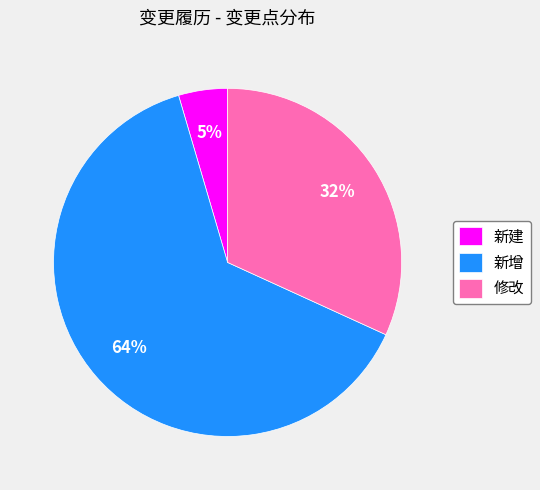

What is the smallest slice in the pie chart?

新建